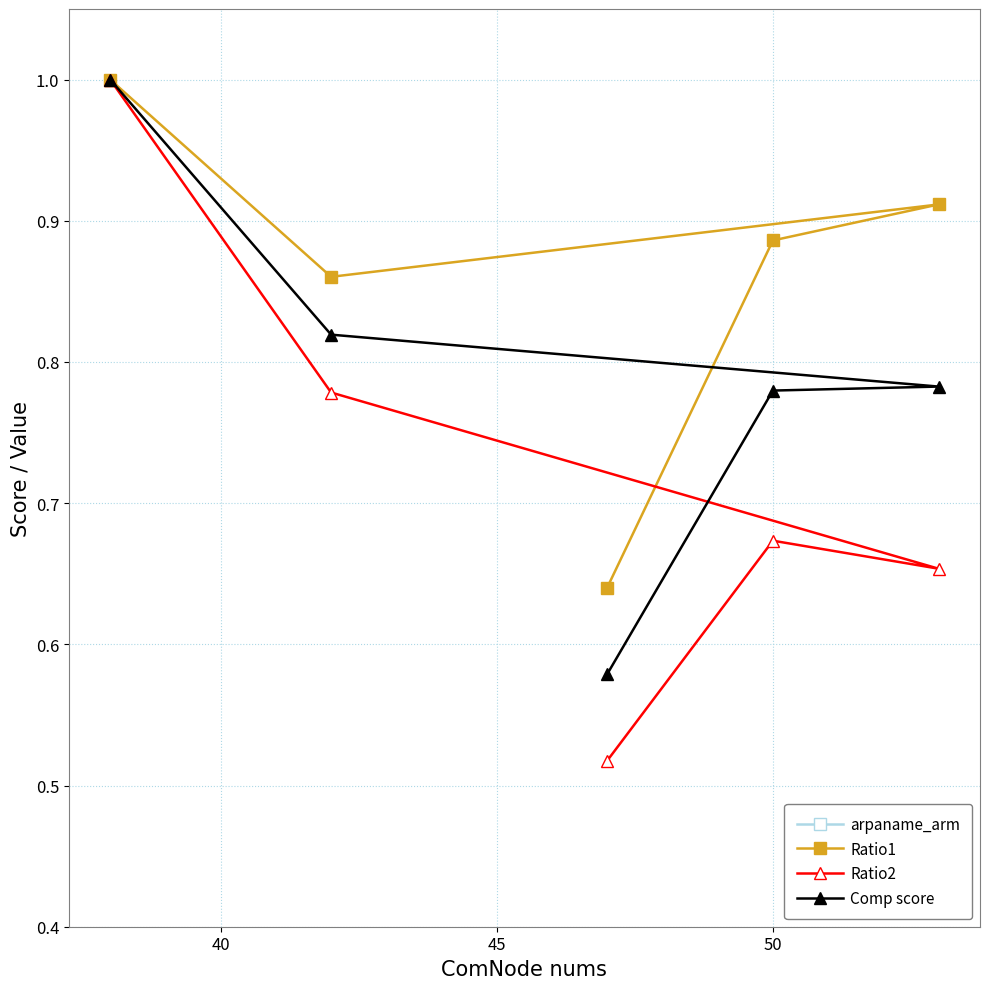

What is the value of the Comp score point at the 1st from the left?

1.0